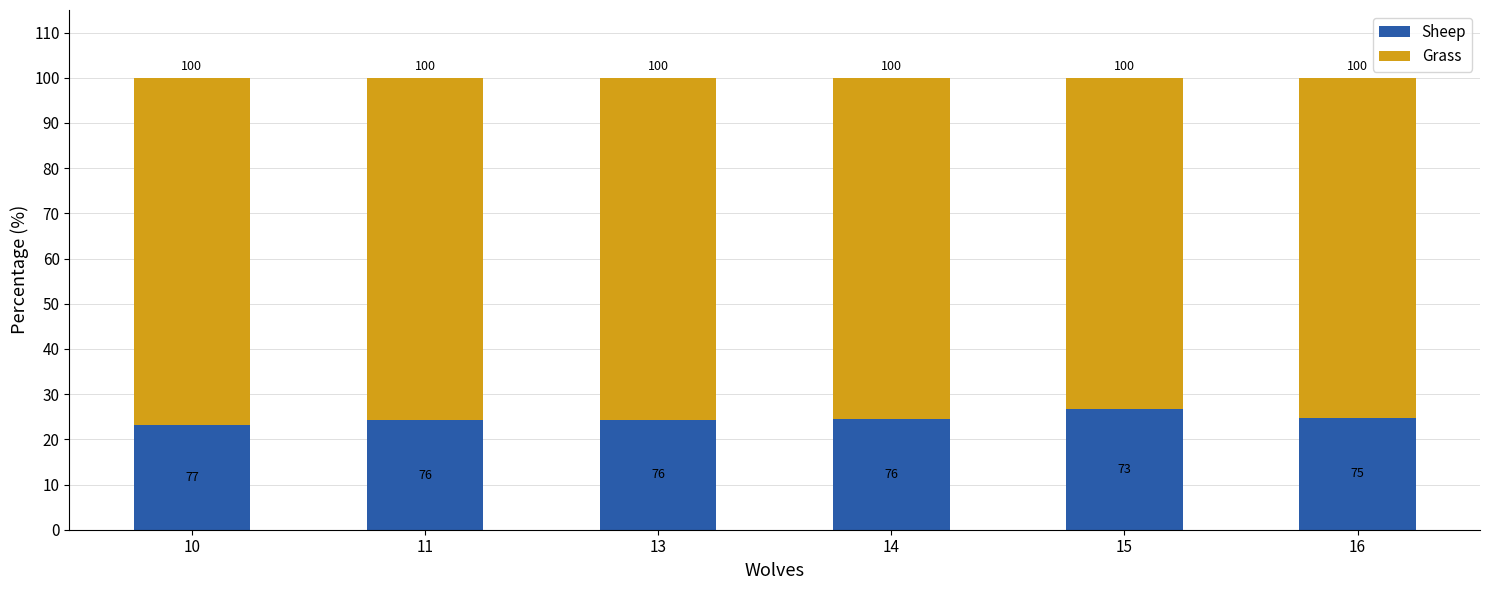

List the series in order of their overall mean, highest first.

Grass, Sheep